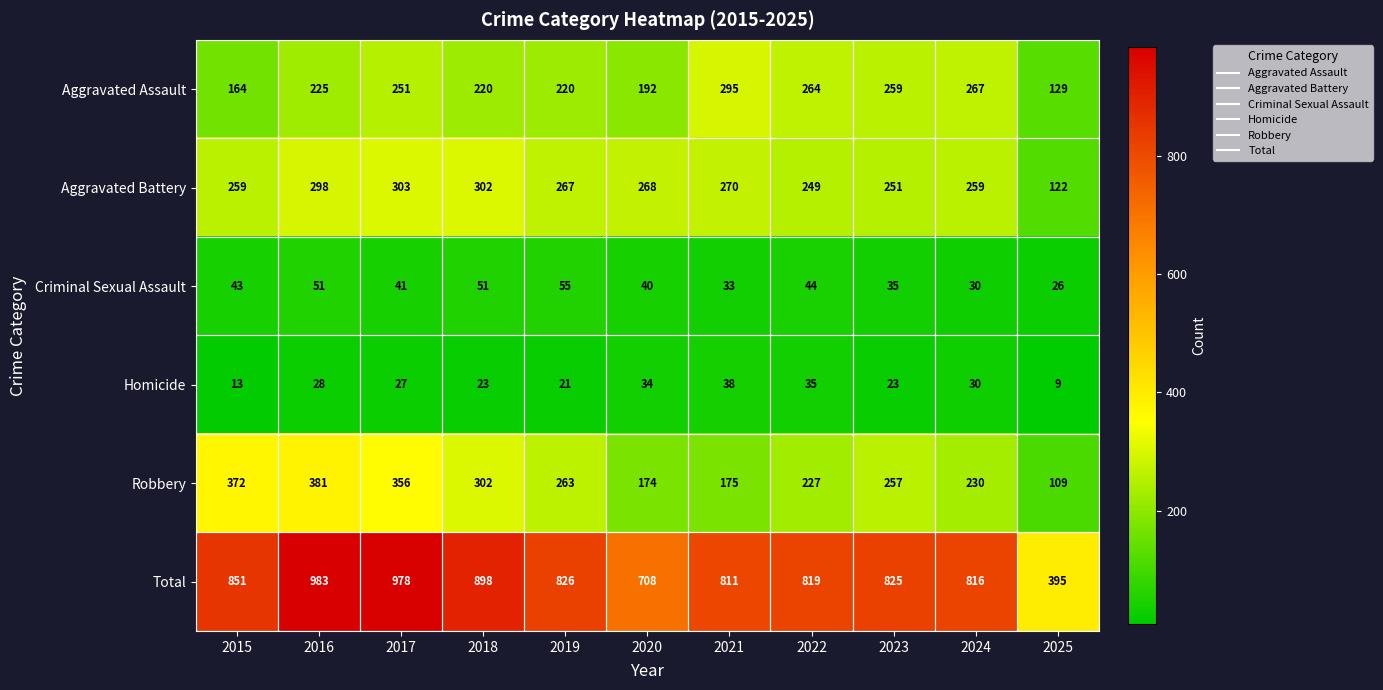

What is the minimum value shown in the chart?

9